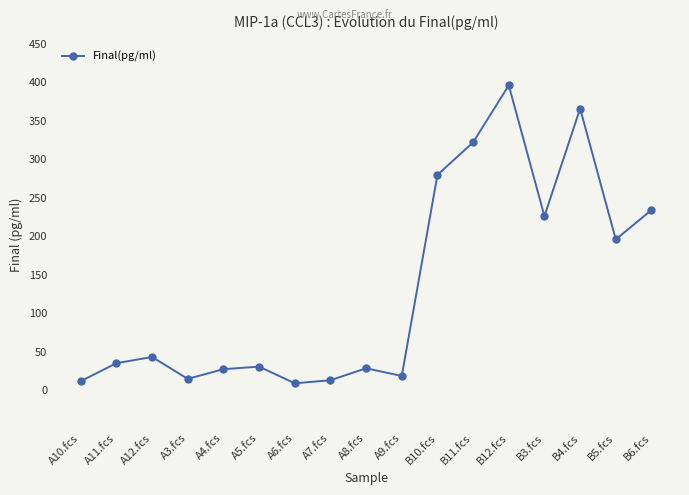

Between A5.fcs and A12.fcs, which is larger?

A12.fcs